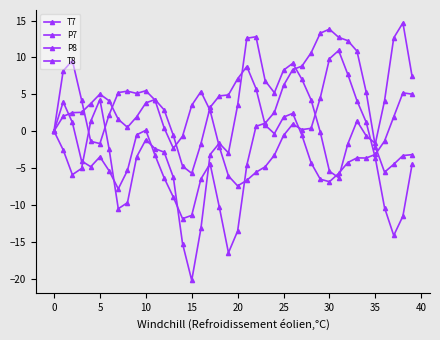

How many interior local peaks does the P8 series have?

6